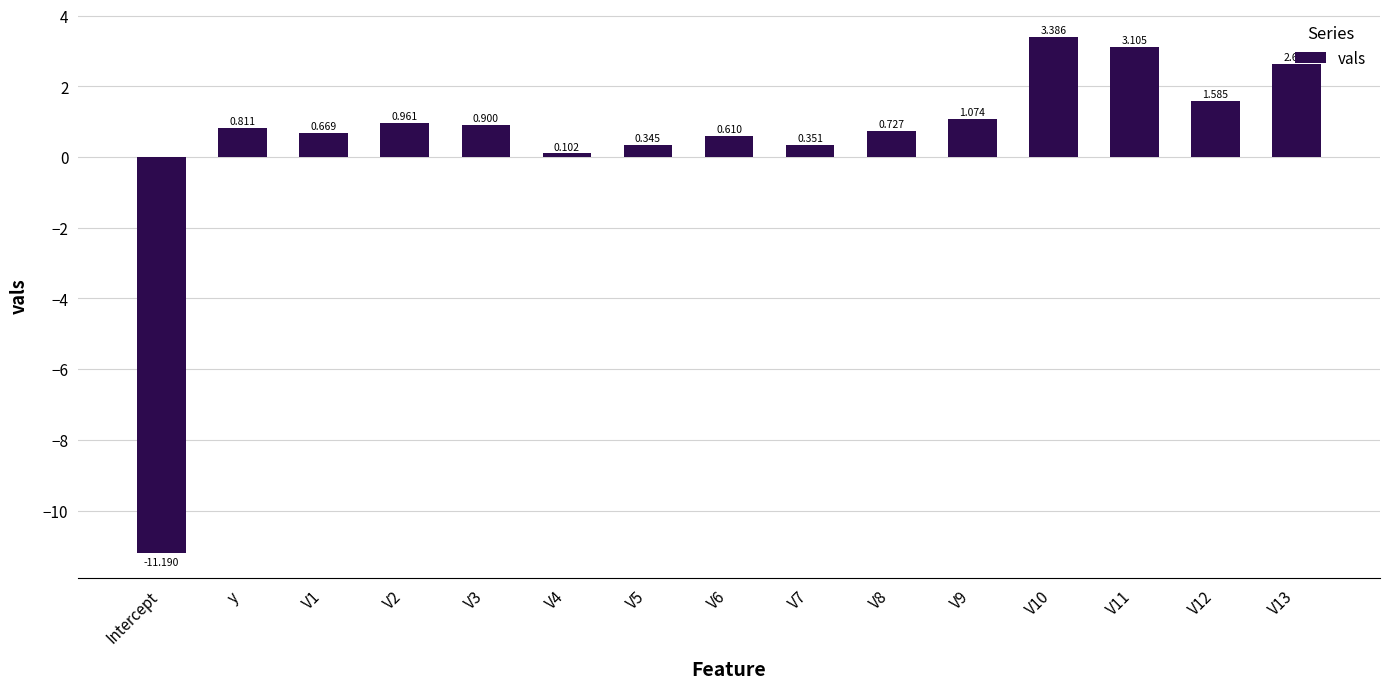

How many data points are less than 0?

1